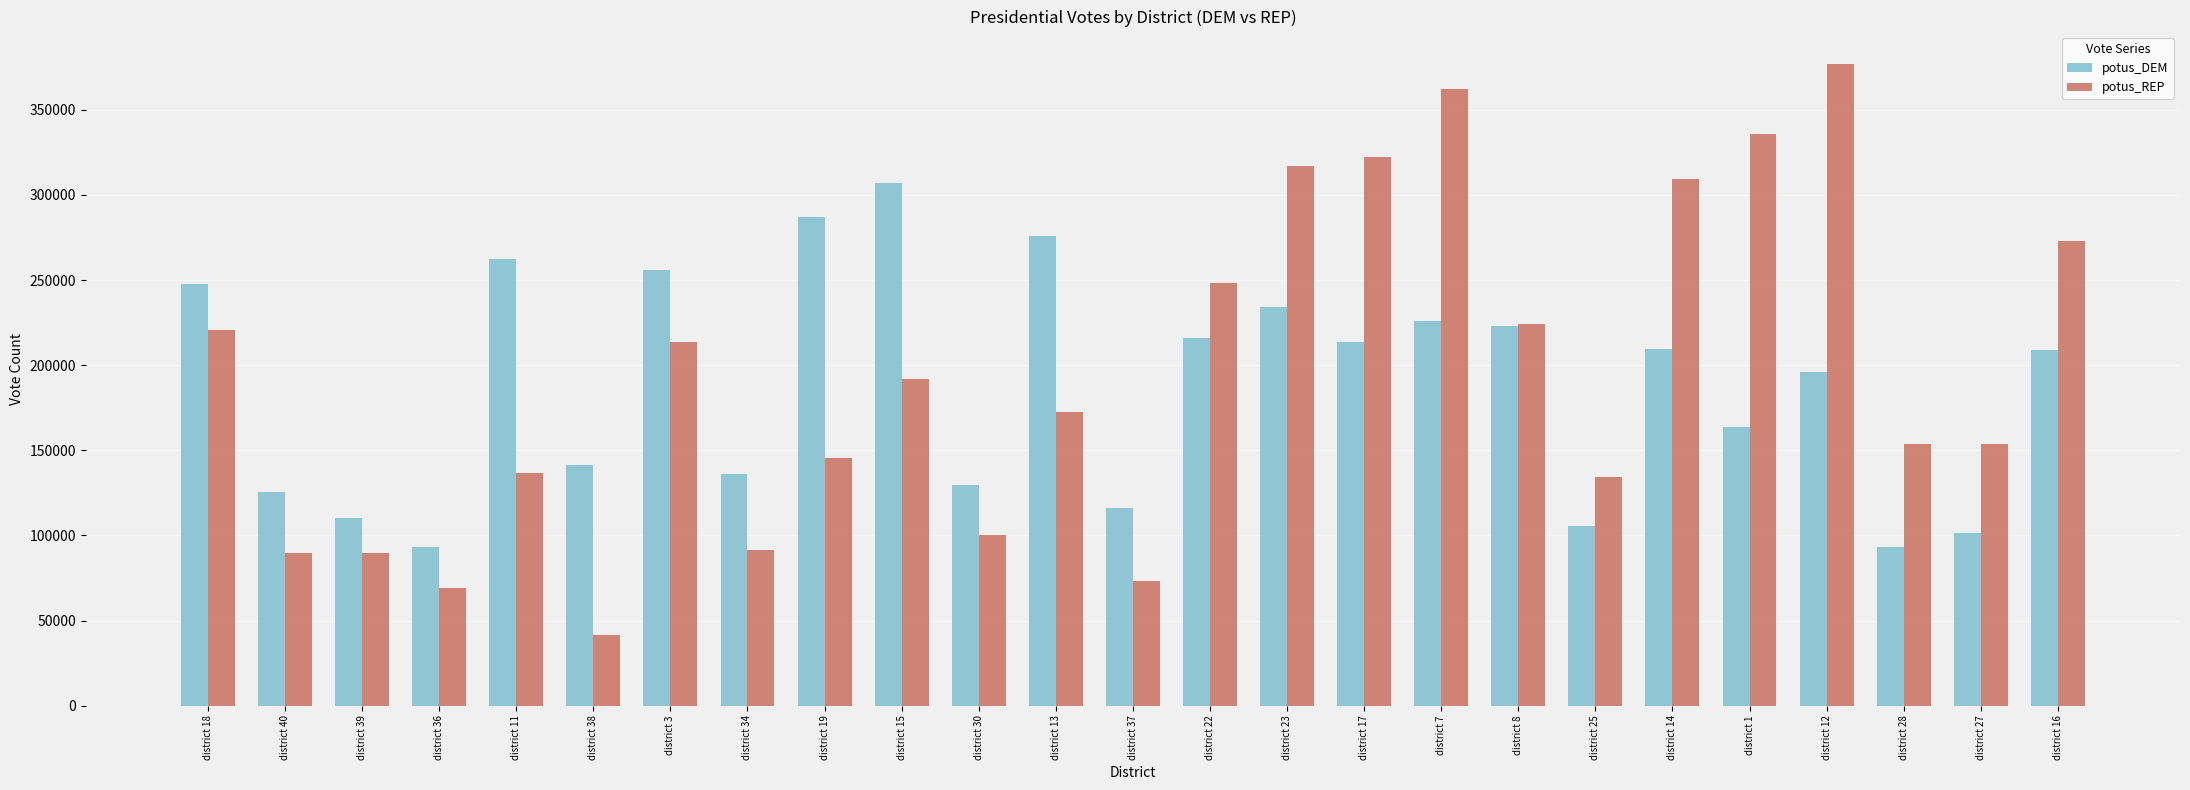

What is the difference between the second highest and minimum values in the potus_DEM series?

193867